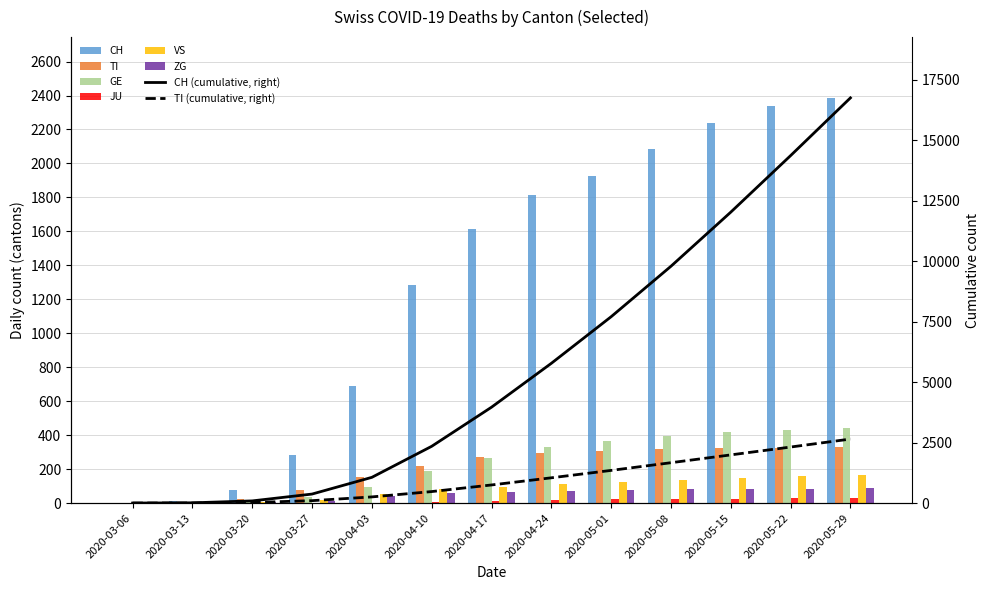

Which series has the largest total across all categories?

CH